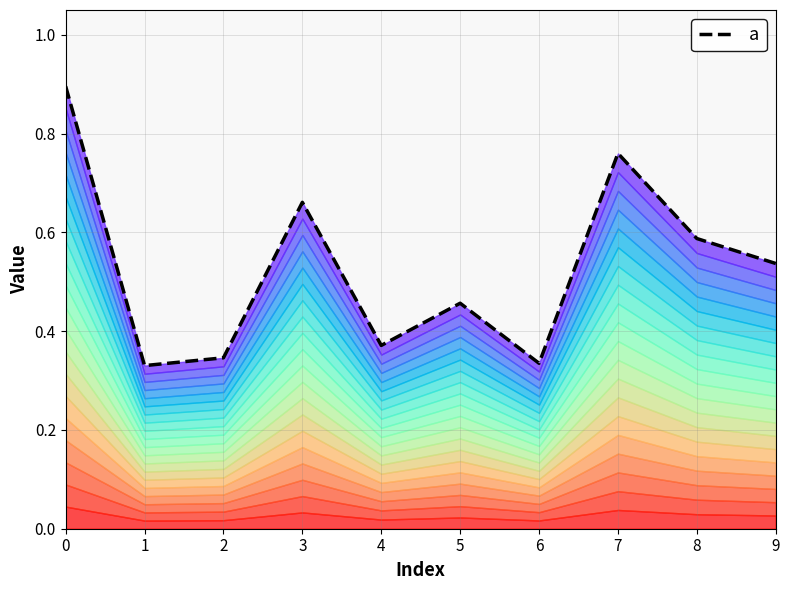

List the labels in order of value, smallest first.

1, 6, 2, 4, 5, 9, 8, 3, 7, 0